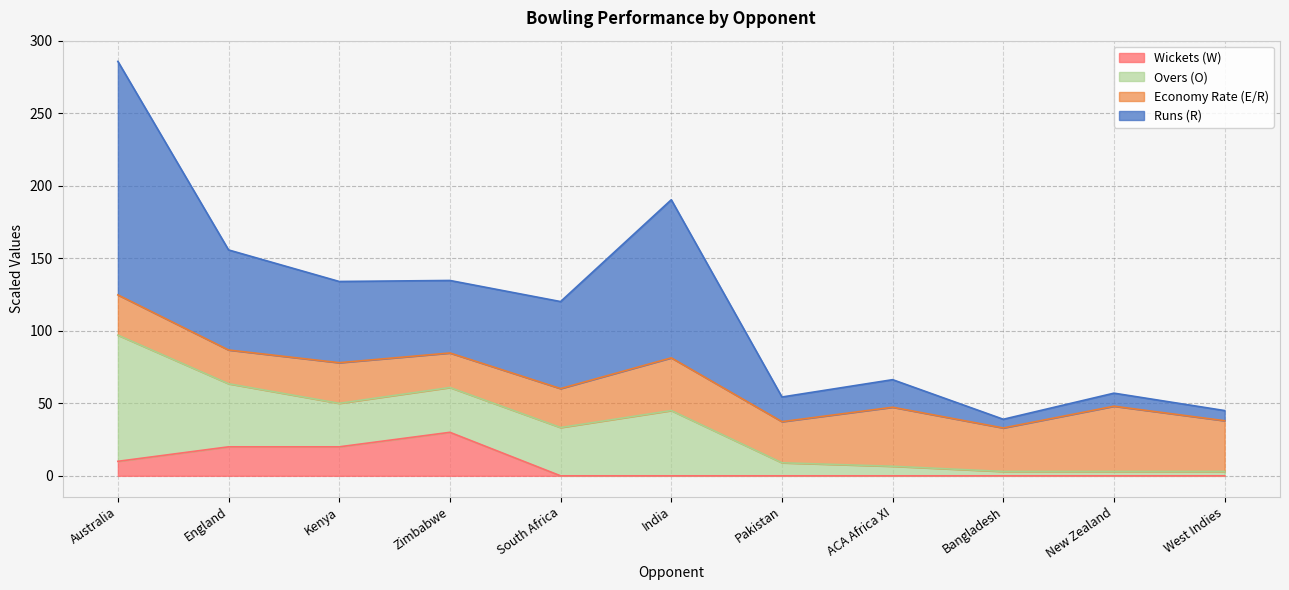

Which label corresponds to the smallest value in the chart?

South Africa